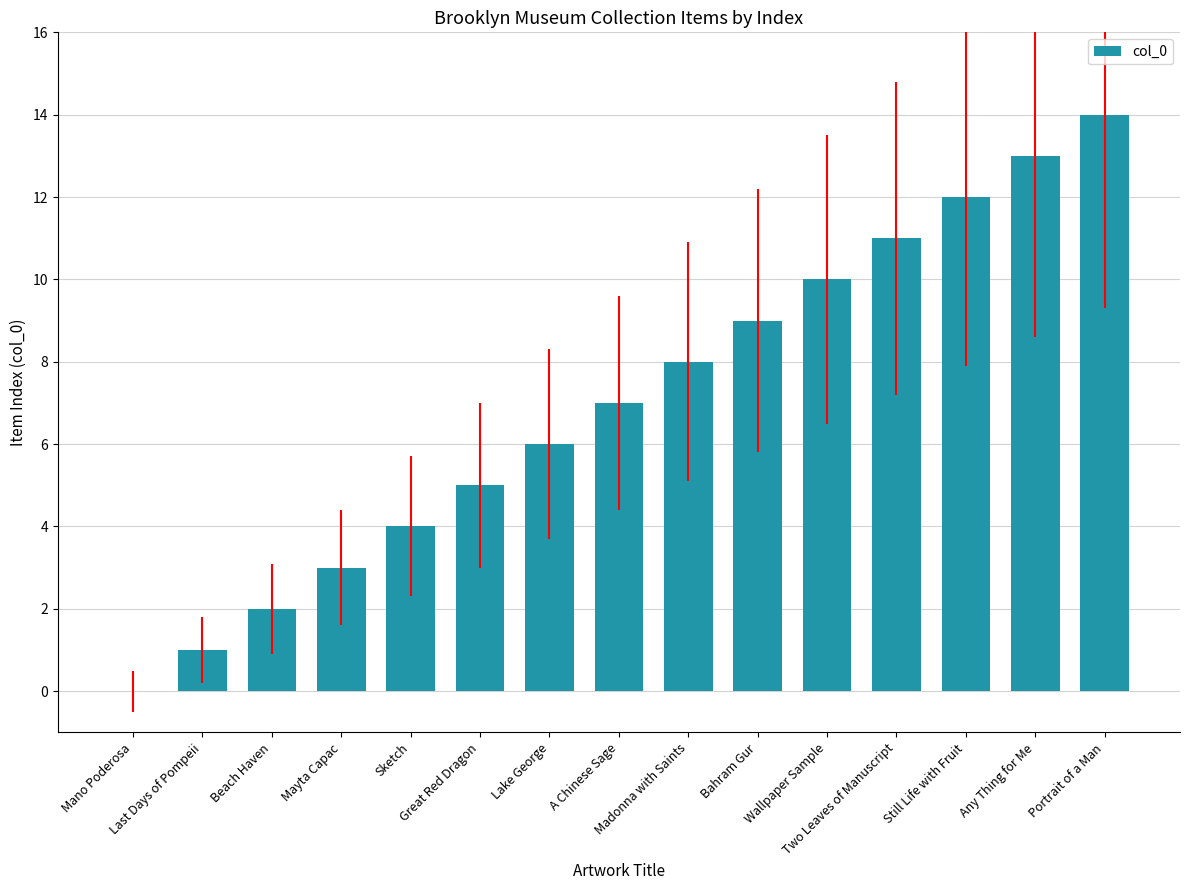

Reading left to right, transcribe all the data shown in this chart.

0	1	2	3	4	5	6	7	8	9	10	11	12	13	14